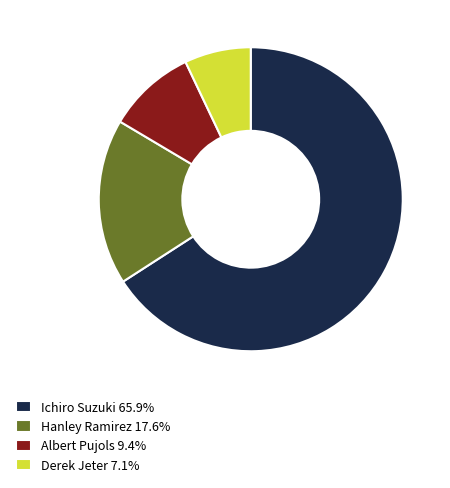

Does Derek Jeter 7.1% represent more than half of the total?

No